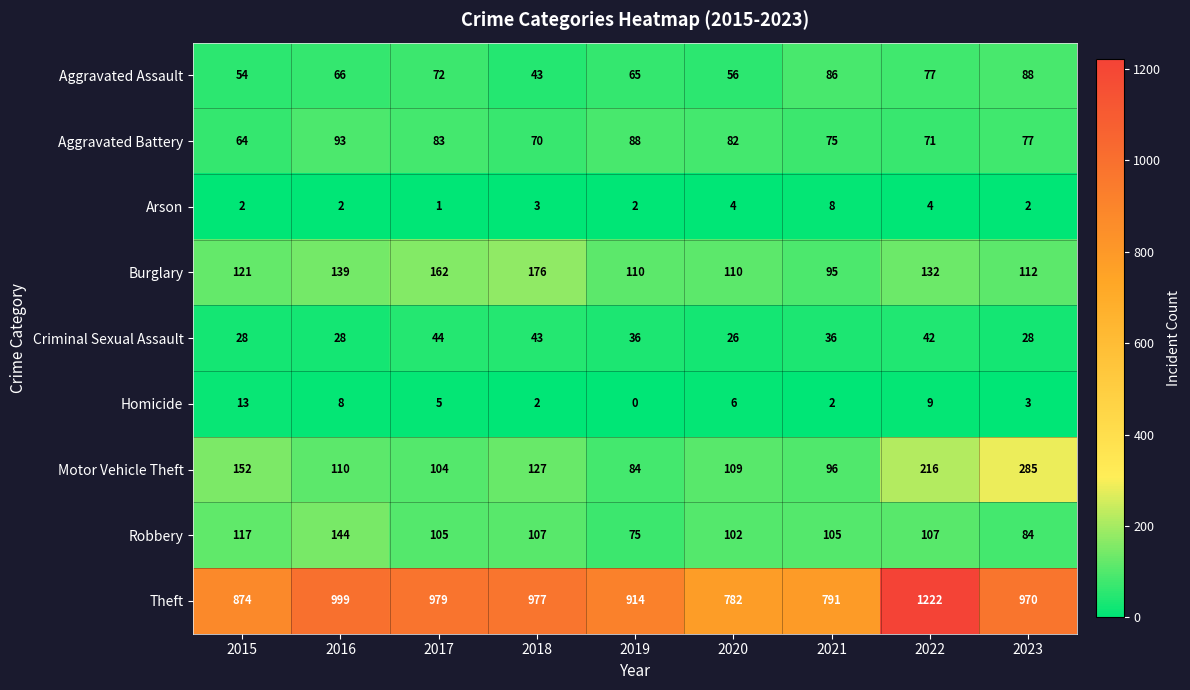

Which series has the widest spread of values?

Theft